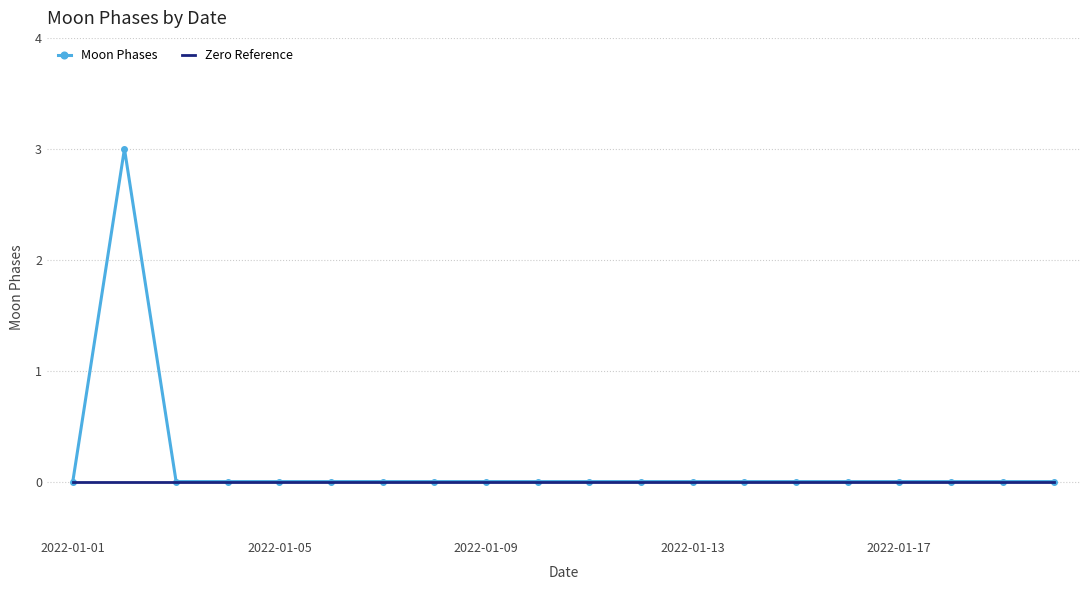

Reading right to left, what are all the values shown in this chart?

Moon Phases: 0	0	0	0	0	0	0	0	0	0	0	0	0	0	0	0	0	0	3	0
Zero Reference: 0	0	0	0	0	0	0	0	0	0	0	0	0	0	0	0	0	0	0	0